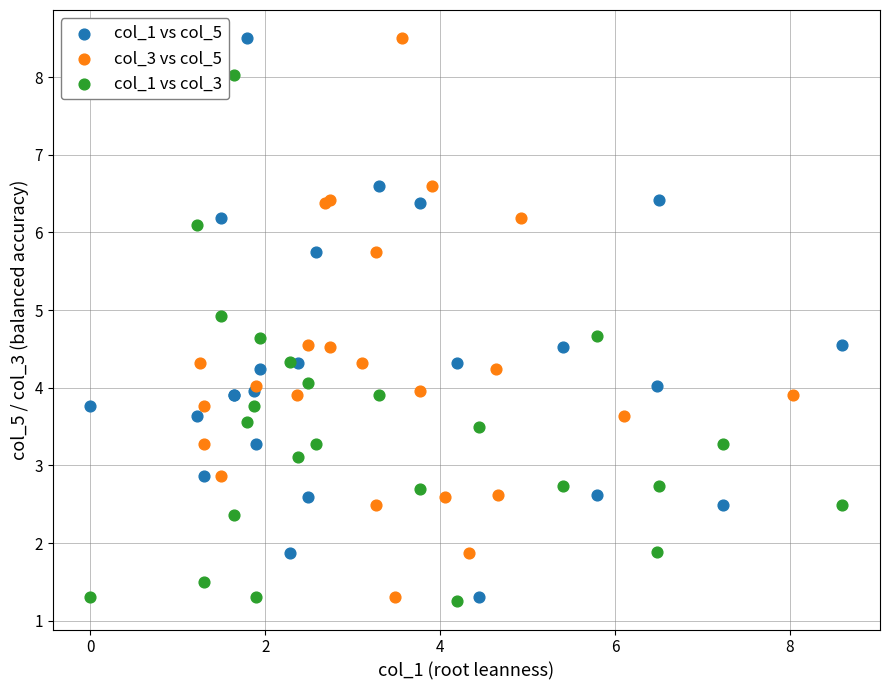

What are all the series names shown in the legend?

col_1 vs col_5, col_3 vs col_5, col_1 vs col_3